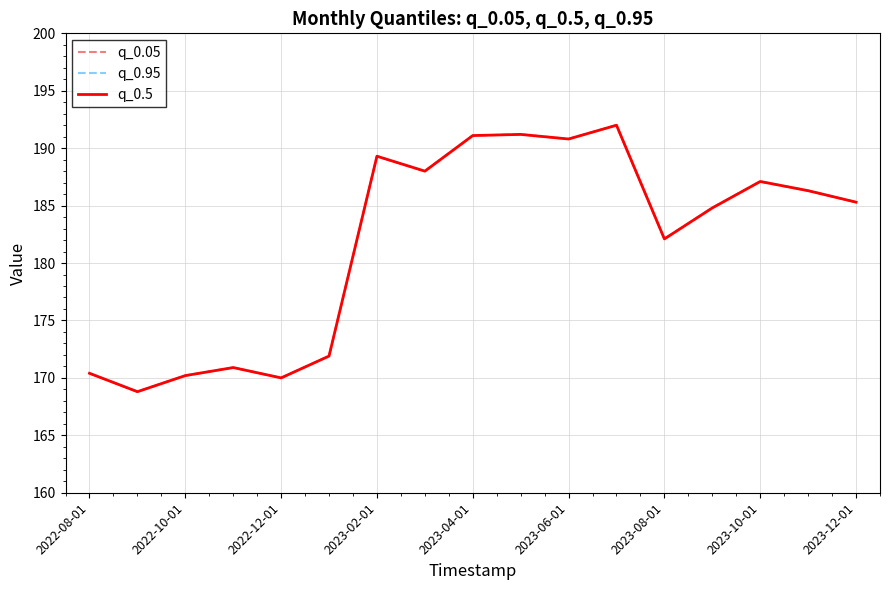

Is this an area chart (filled region under the line)?

No